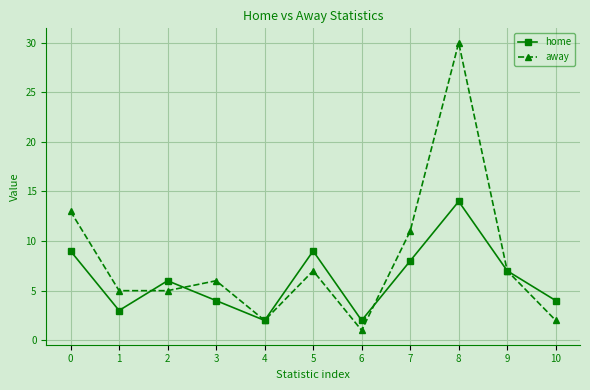

Reading left to right, what are all the values shown in this chart?

home: 9	3	6	4	2	9	2	8	14	7	4
away: 13	5	5	6	2	7	1	11	30	7	2